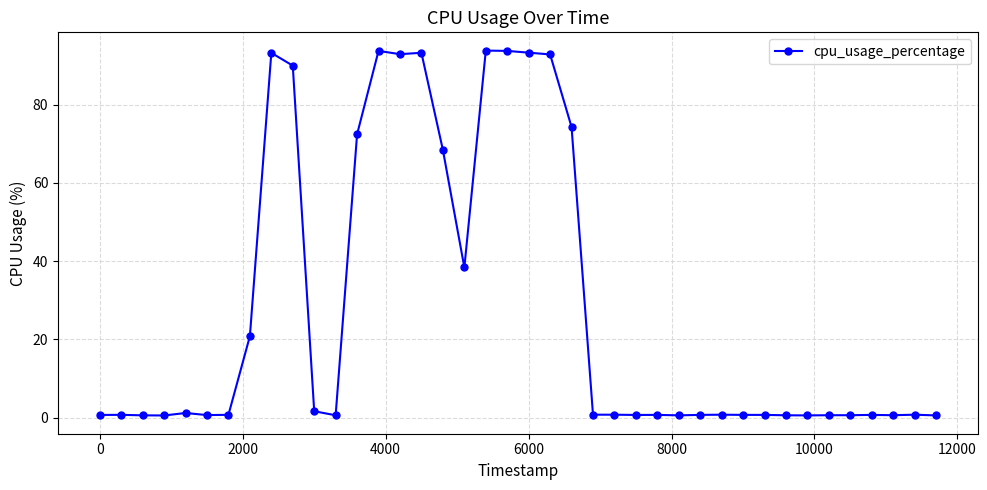

What is the value of the 26th point from the left?

0.7